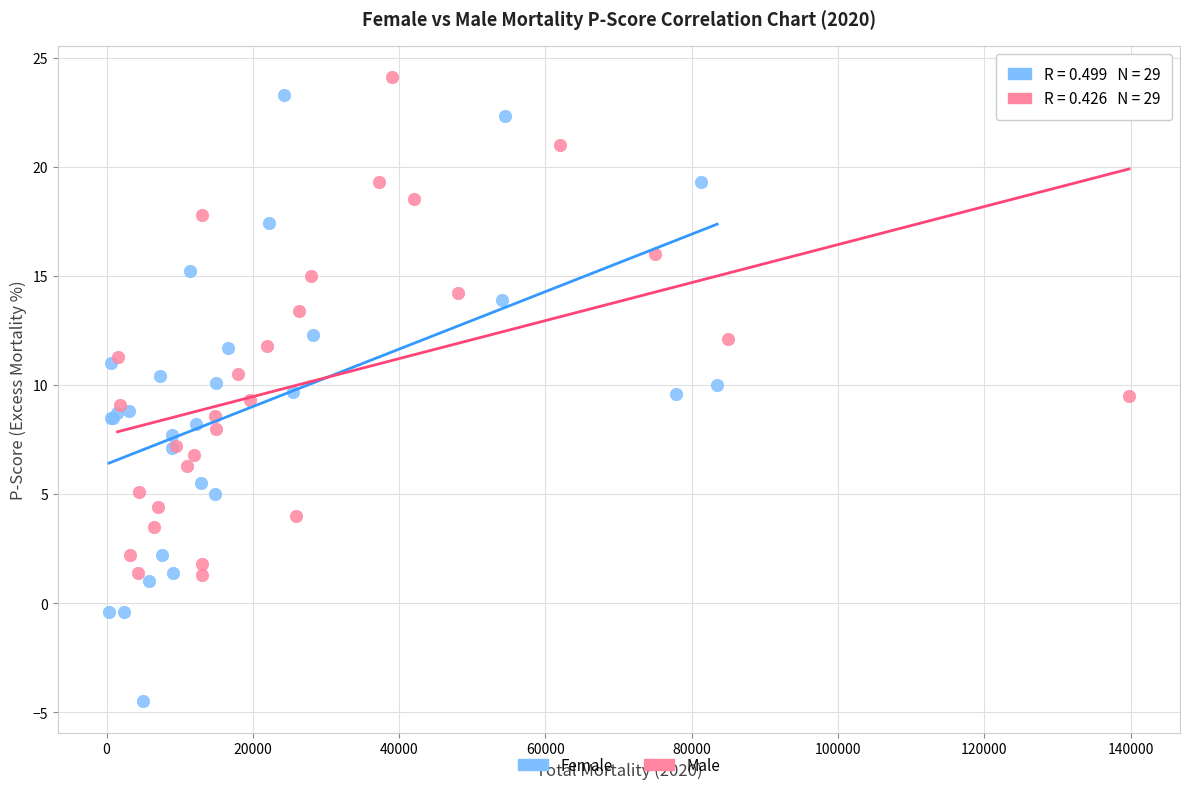

Which series has the largest Y range (max minus min)?

Female